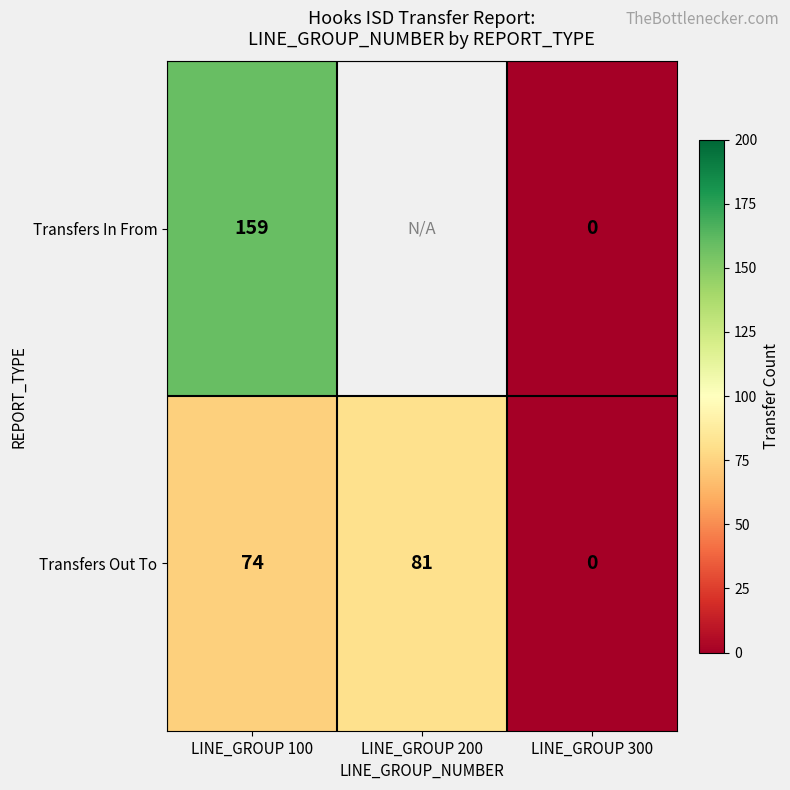

What value does the Transfers Out To series have at LINE_GROUP 100, to the nearest 10?

70